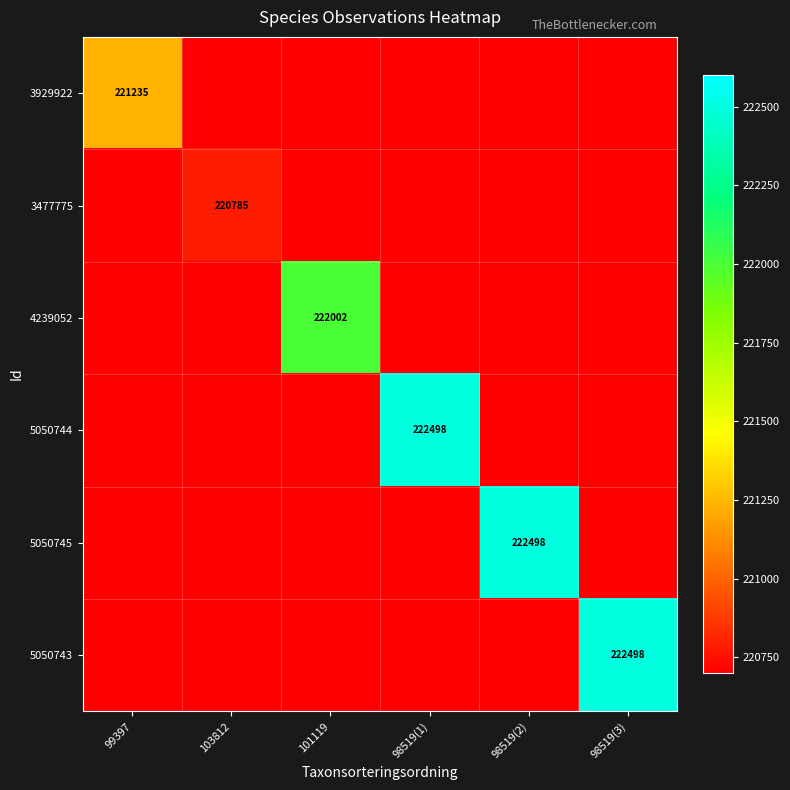

At how many categories does at least one series exceed 221735?

4